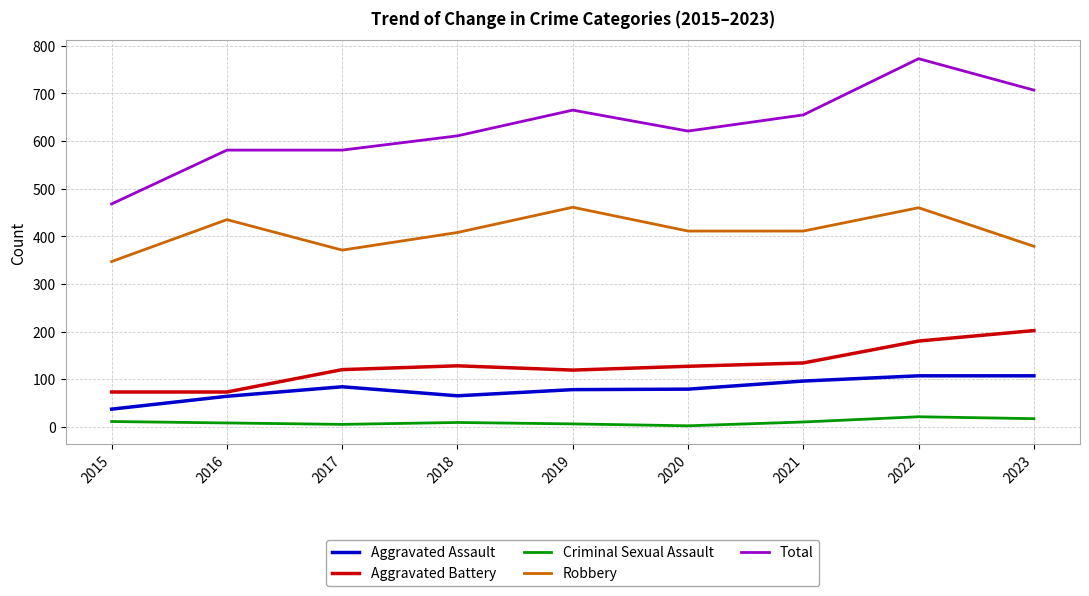

The Aggravated Battery series shows 29 at 2020. True or false?

False